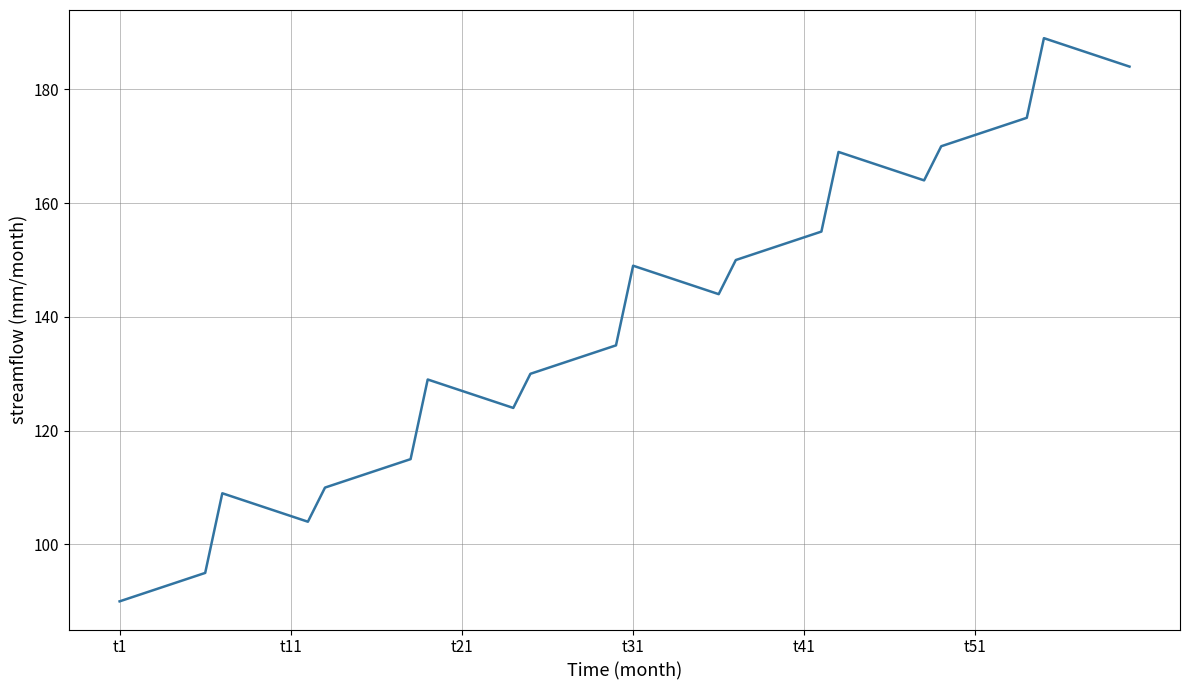

What is the minimum value shown in the chart?

90.0